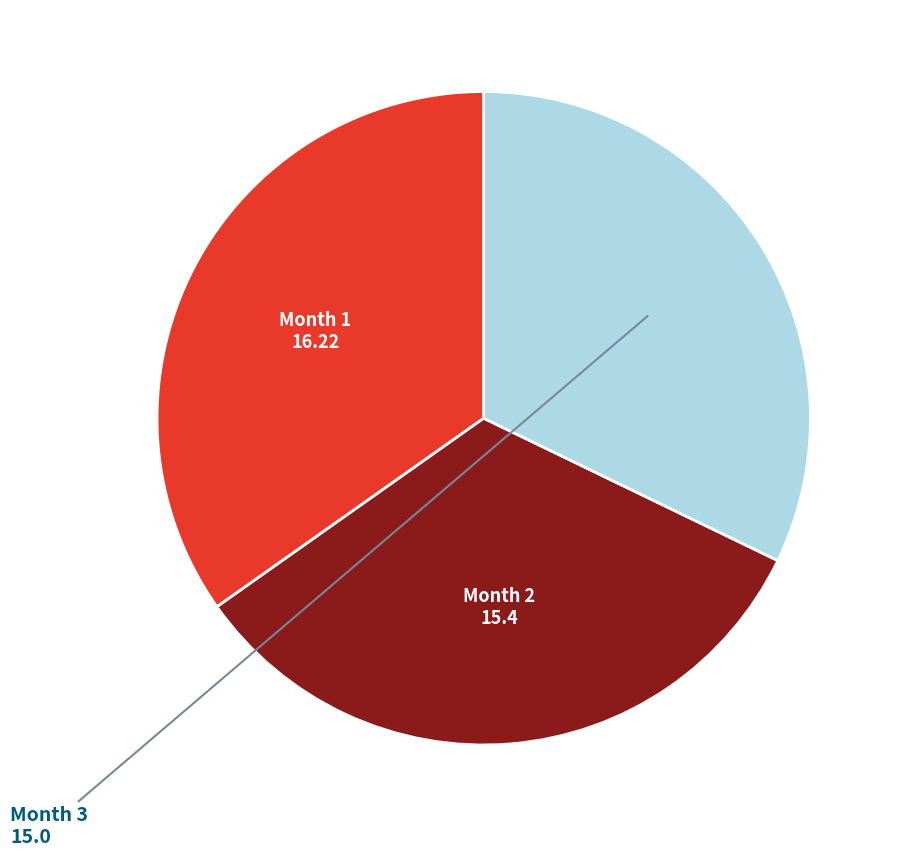

Does any single category account for the majority?

No